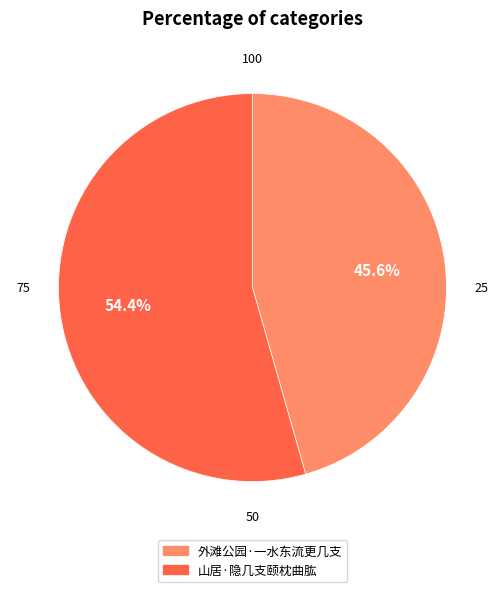

Is it true that 山居·隐几支颐枕曲肱 is 44% of the pie?

False